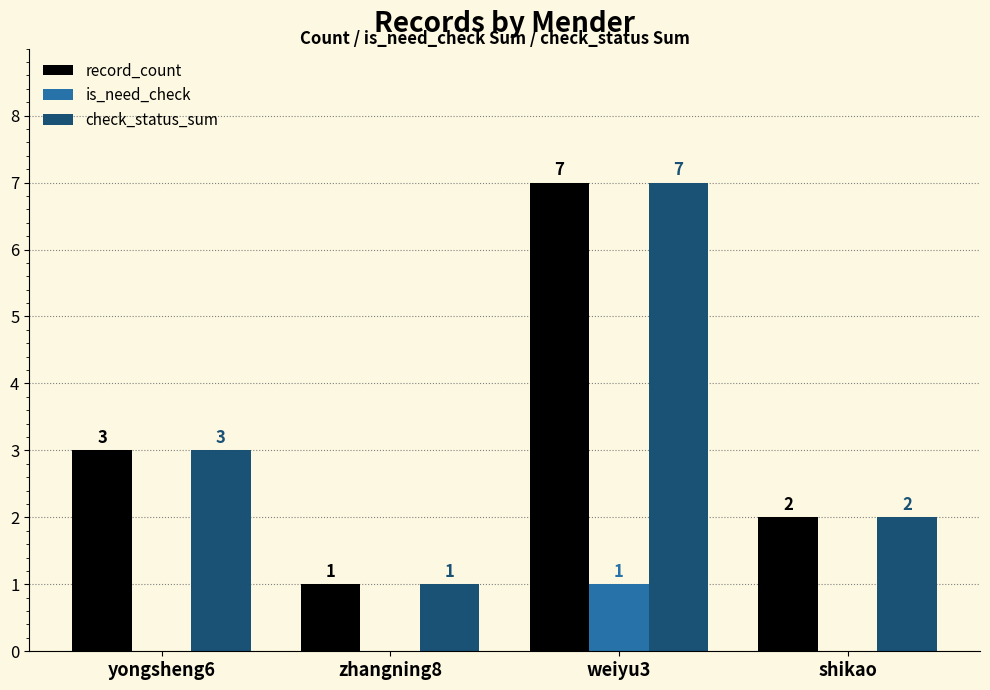

Is it true that record_count equals 3 at shikao?

False